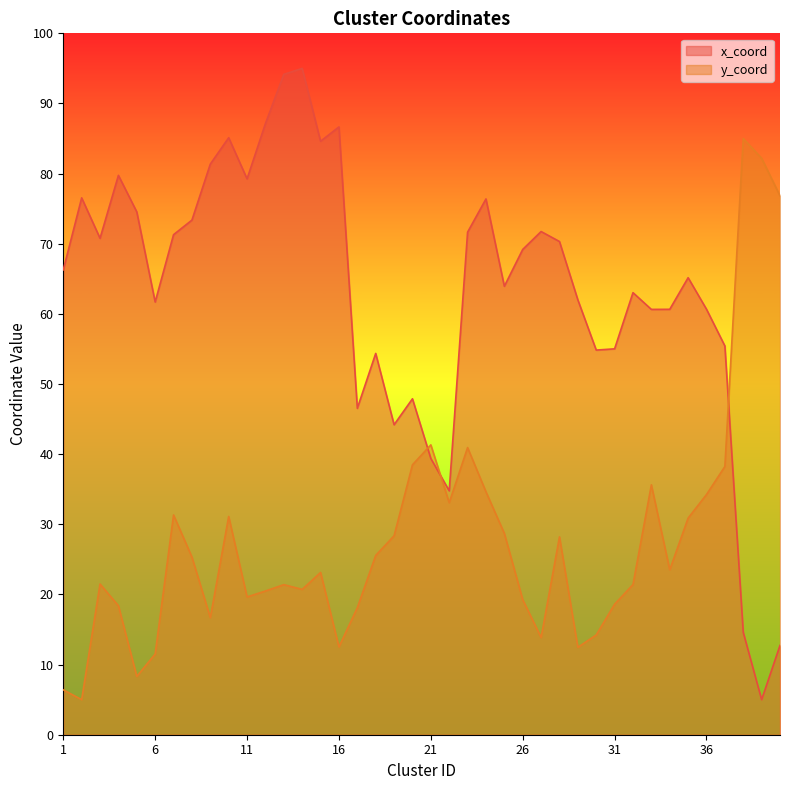

The y_coord series shows 33.1 at 22. True or false?

True